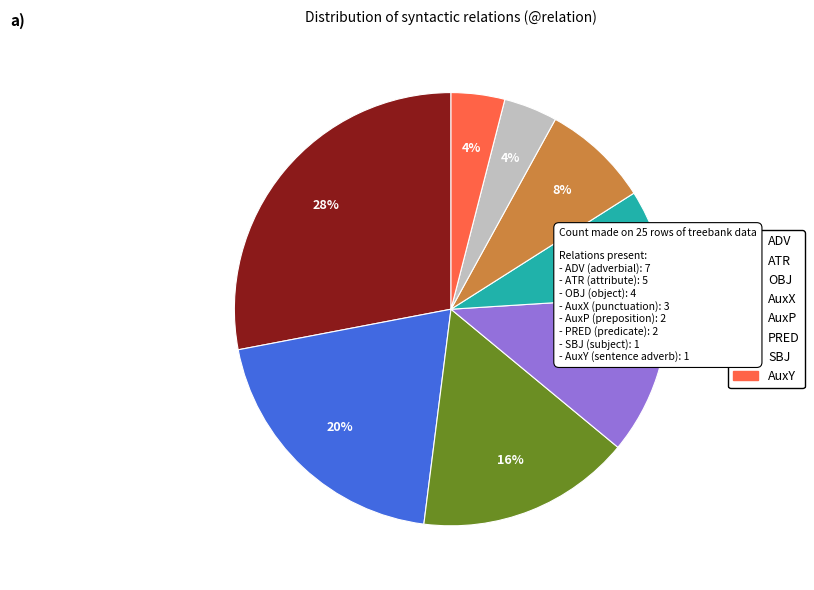

How many segments does this pie chart have?

8